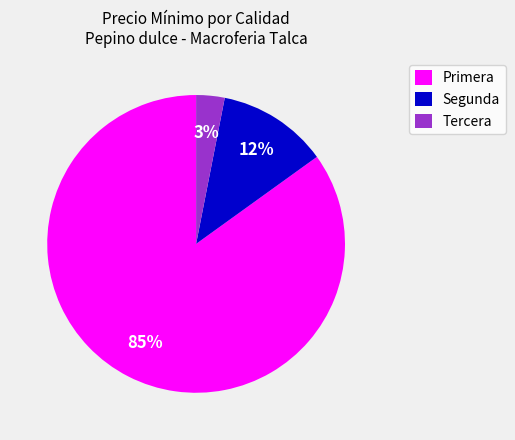

Which slice represents more than half of the pie?

Primera